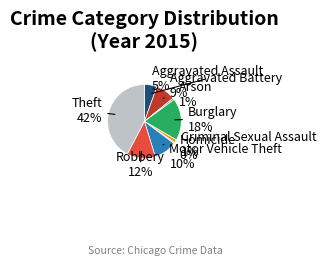

How many slices are in this pie chart?

9